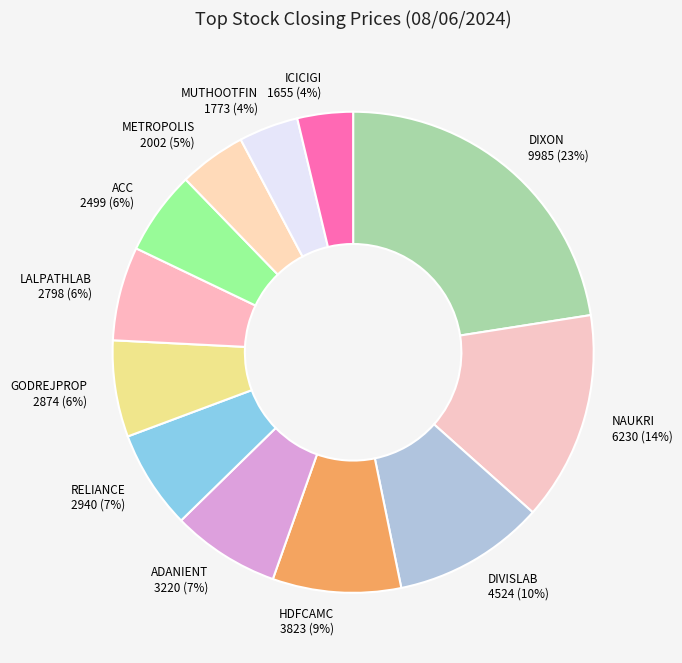

To the nearest percent, what is the difference between the RELIANCE and NAUKRI slice percentages?

7%